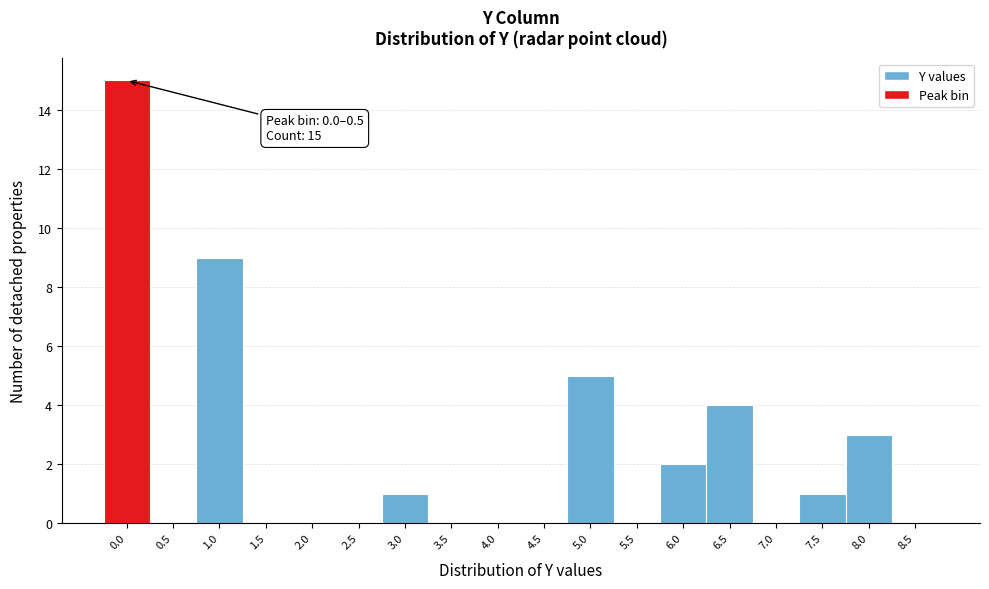

Reading left to right, list all the values displayed in this chart.

0.0=15	0.5=0	1.0=9	1.5=0	2.0=0	2.5=0	3.0=1	3.5=0	4.0=0	4.5=0	5.0=5	5.5=0	6.0=2	6.5=4	7.0=0	7.5=1	8.0=3	8.5=0